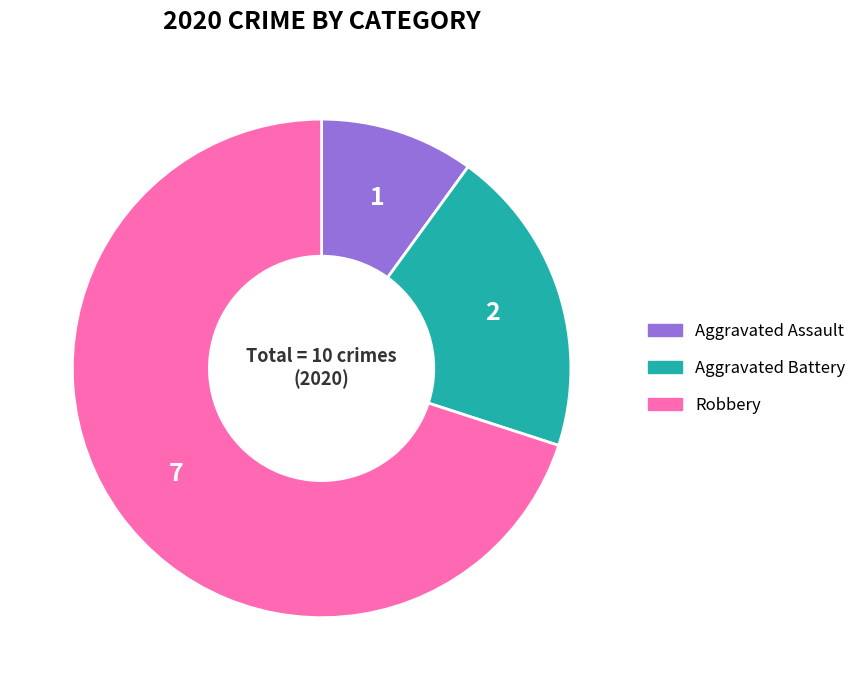

Which category has the smallest portion of the pie?

Aggravated Assault